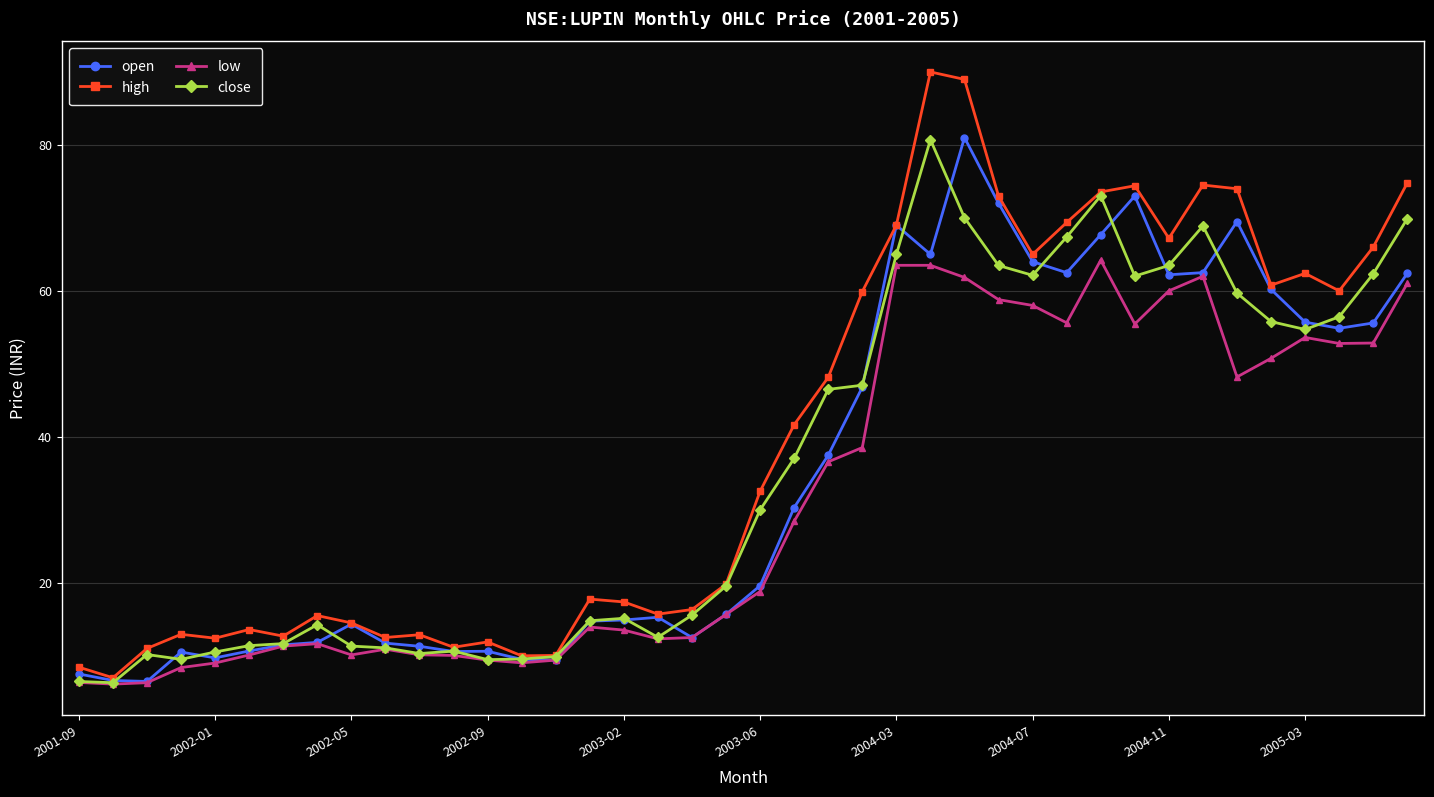

Which series has the widest spread of values?

high